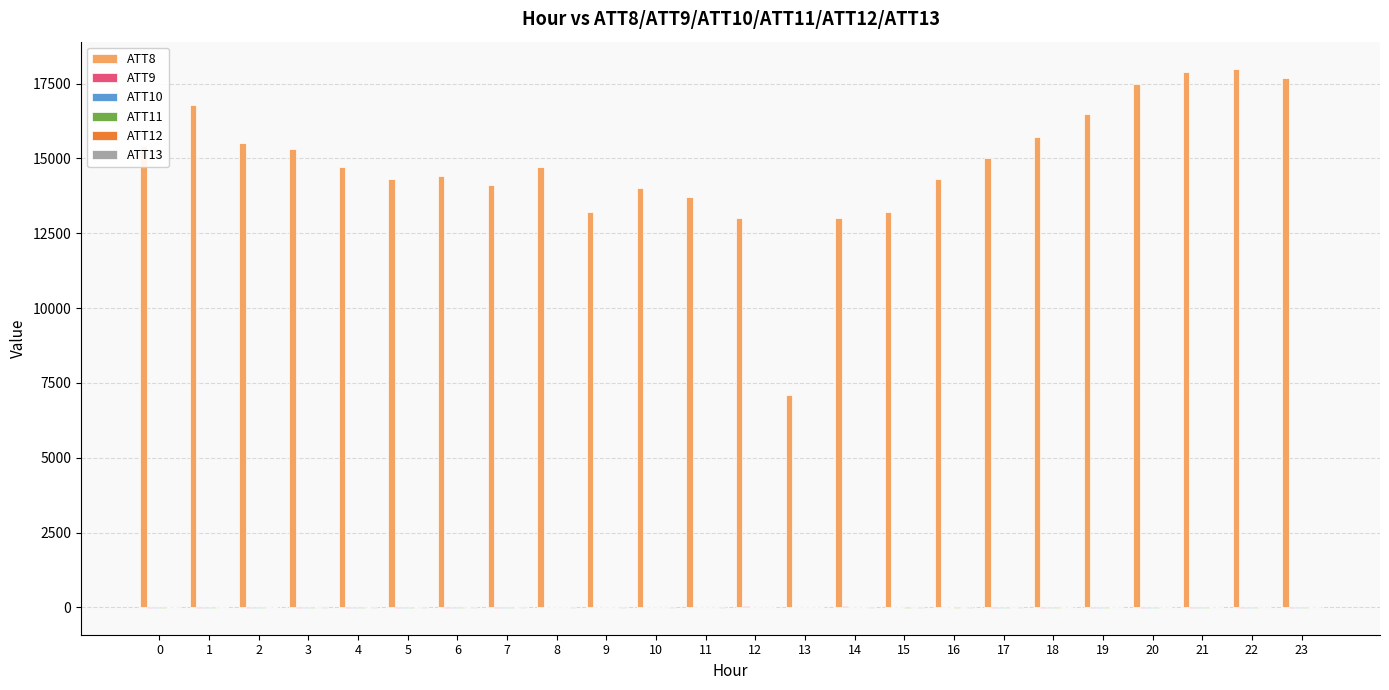

Reading left to right, transcribe all the data shown in this chart.

ATT8: 0=15400.0	1=16800.0	2=15500.0	3=15300.0	4=14700.0	5=14300.0	6=14400.0	7=14100.0	8=14700.0	9=13200.0	10=14000.0	11=13700.0	12=13000.0	13=7100.0	14=13000.0	15=13200.0	16=14300.0	17=15000.0	18=15700.0	19=16500.0	20=17500.0	21=17900.0	22=18000.0	23=17700.0
ATT9: 0=-10.0	1=-10.0	2=-10.0	3=-10.0	4=-10.0	5=-10.0	6=-10.0	7=-10.0	8=9.8	9=10.4	10=20.1	11=18.7	12=31.4	13=28.8	14=31.0	15=13.4	16=1.5	17=-10.0	18=-10.0	19=-10.0	20=-10.0	21=-9.2	22=-10.0	23=-10.0
ATT10: 0=-10.0	1=-10.0	2=-10.0	3=-10.0	4=-10.0	5=-10.0	6=-10.0	7=-10.0	8=7.6	9=14.7	10=8.9	11=16.9	12=23.1	13=14.3	14=25.9	15=9.7	16=1.1	17=-10.0	18=-10.0	19=-10.0	20=-10.0	21=-10.0	22=-10.0	23=-10.0
ATT11: 0=-10.0	1=-10.0	2=-10.0	3=-10.0	4=-10.0	5=-10.0	6=-10.0	7=-10.0	8=-0.5	9=11.1	10=7.2	11=6.6	12=17.4	13=18.8	14=17.8	15=-6.6	16=-10.0	17=-10.0	18=-10.0	19=-10.0	20=-10.0	21=-10.0	22=-10.0	23=-10.0
ATT12: 0=9.5	1=11.7	2=11.6	3=10.3	4=11.6	5=11.4	6=9.9	7=10.7	8=11.4	9=11.7	10=11.3	11=12.3	12=12.5	13=13.3	14=14.9	15=18.0	16=18.7	17=18.4	18=17.4	19=14.7	20=14.1	21=13.5	22=13.8	23=10.7
ATT13: 0=-1.1	1=-1.9	2=-1.9	3=-3.5	4=-4.3	5=-4.8	6=-7.3	7=-11.2	8=-9.9	9=-4.3	10=-6.9	11=-7.4	12=-0.6	13=-1.3	14=-11.9	15=-9.8	16=-4.8	17=-5.6	18=-1.0	19=2.0	20=5.4	21=11.0	22=13.0	23=13.4